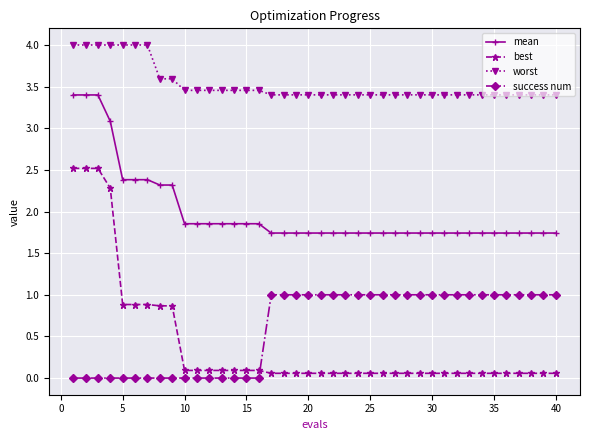

Does the chart display data point markers on the line(s)?

Yes